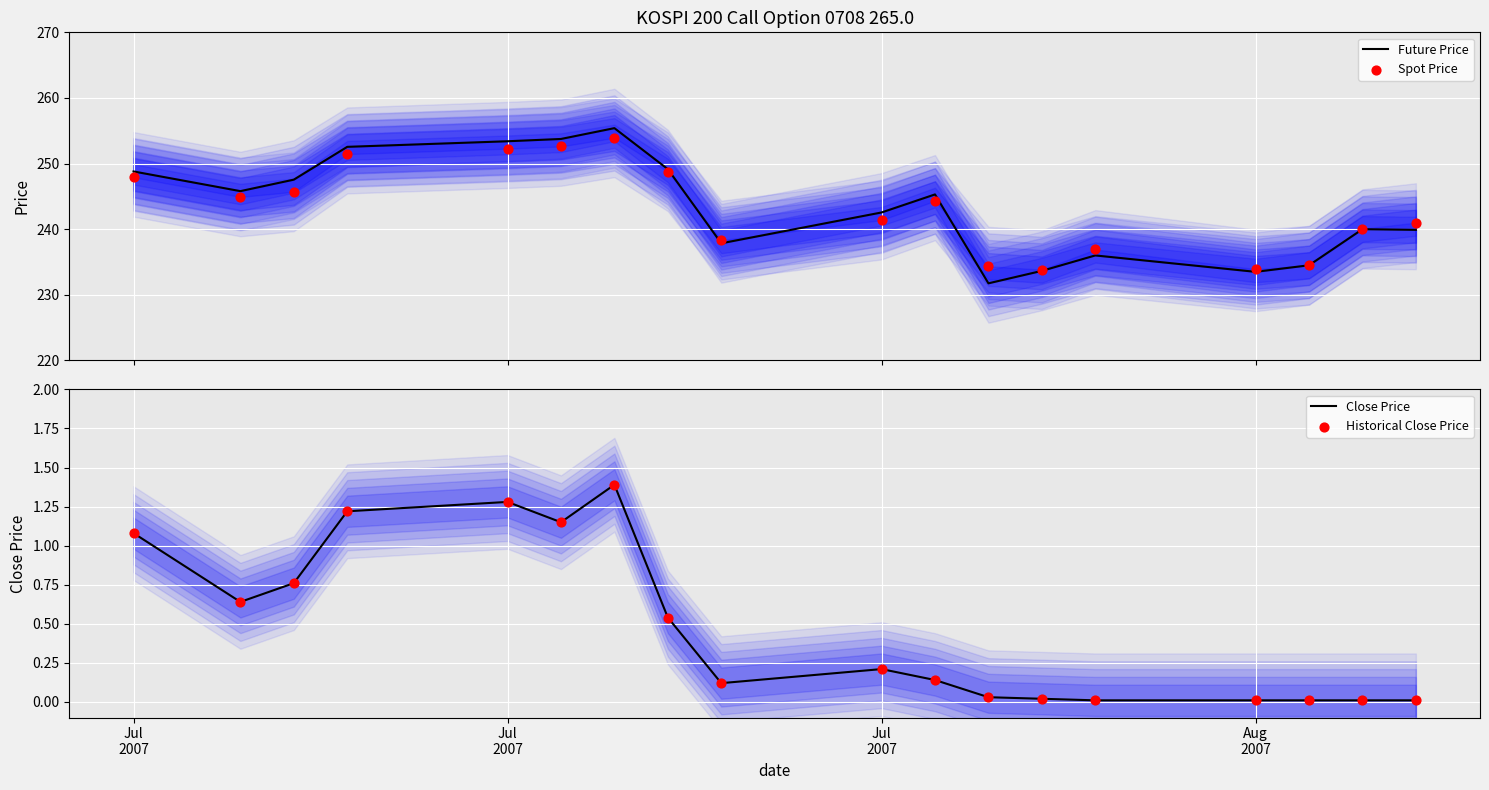

Which series has the largest Y range (max minus min)?

Future Price